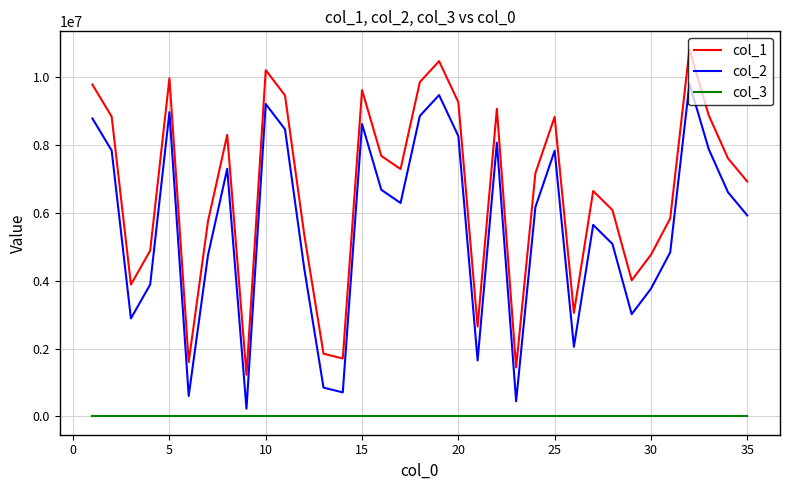

What is the average value of the col_1 series?

6596956